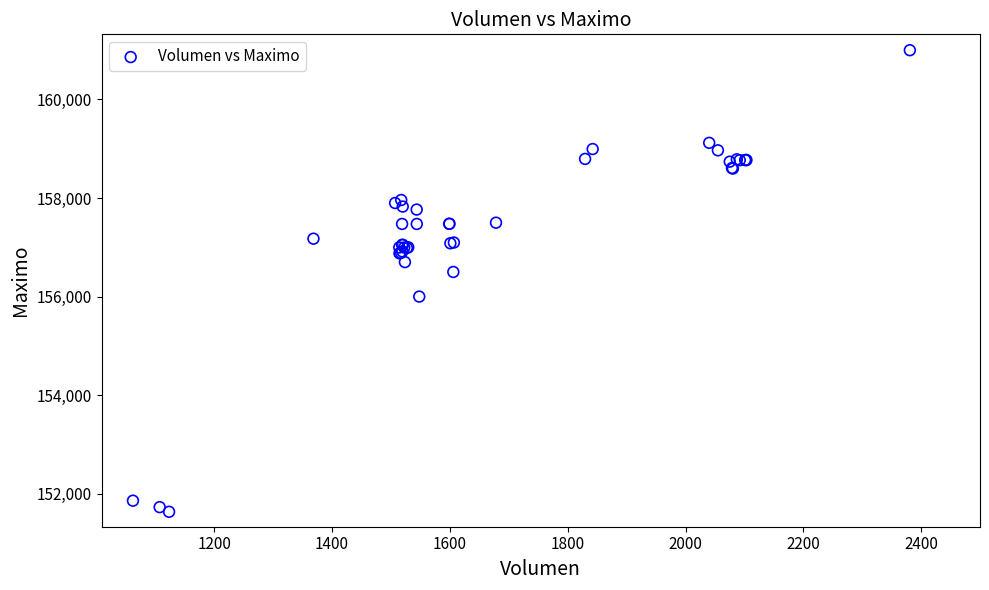

What Y value in the scatter plot is closest to 156316?

156500